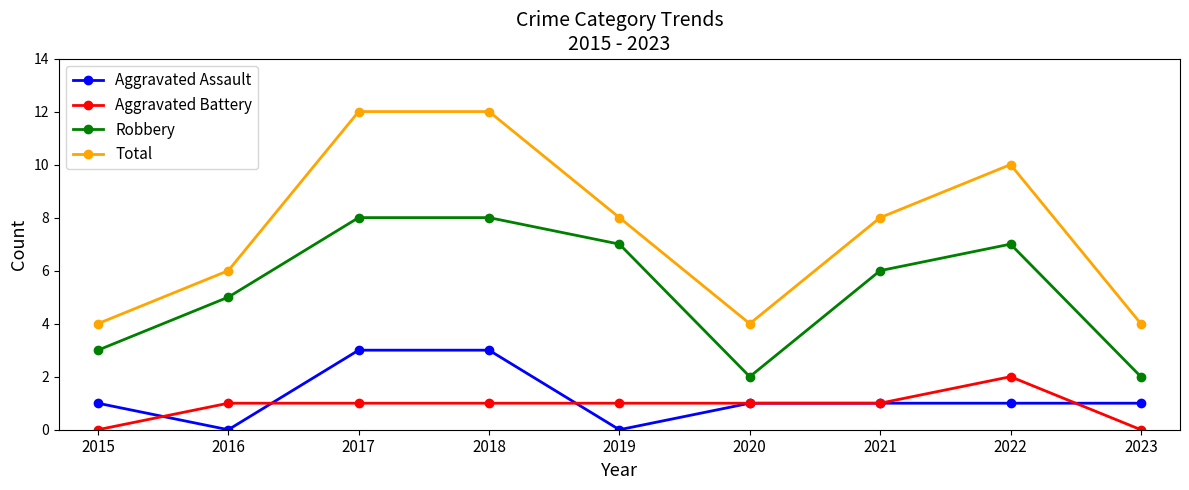

What is the total value across all series at 2015?

8